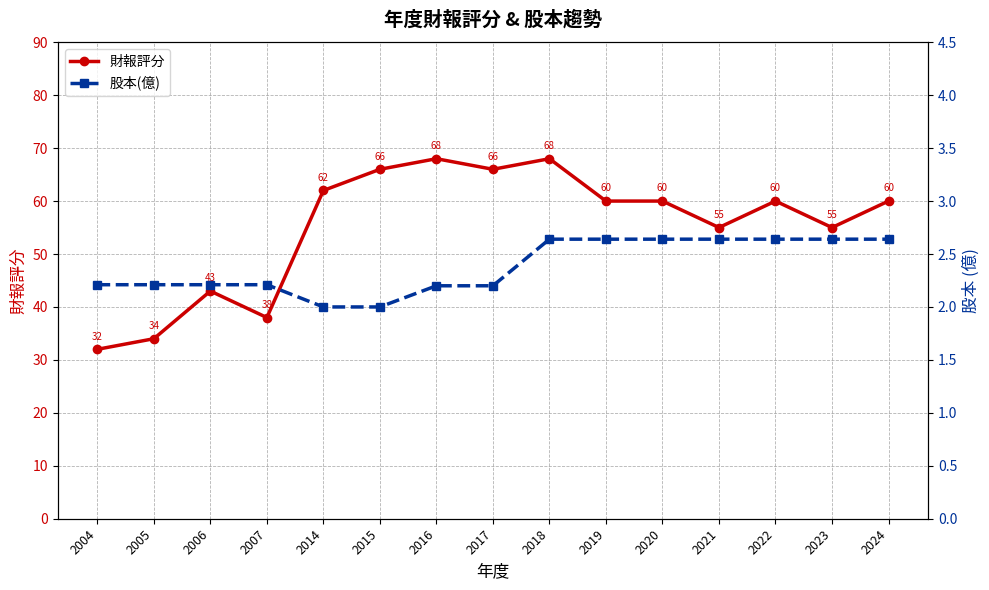

Reading right to left, extract all data points from this chart.

財報評分: 60.0	55.0	60.0	55.0	60.0	60.0	68.0	66.0	68.0	66.0	62.0	38.0	43.0	34.0	32.0
股本(億): 2.6	2.6	2.6	2.6	2.6	2.6	2.6	2.2	2.2	2.0	2.0	2.2	2.2	2.2	2.2